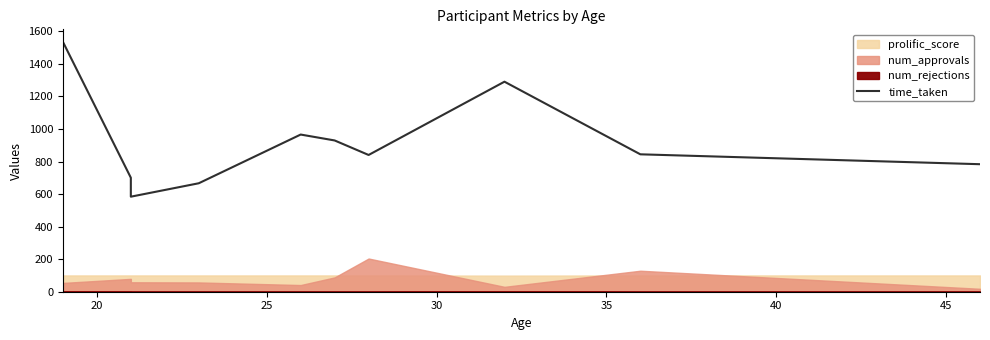

The value at 35 is 965.9. True or false?

True